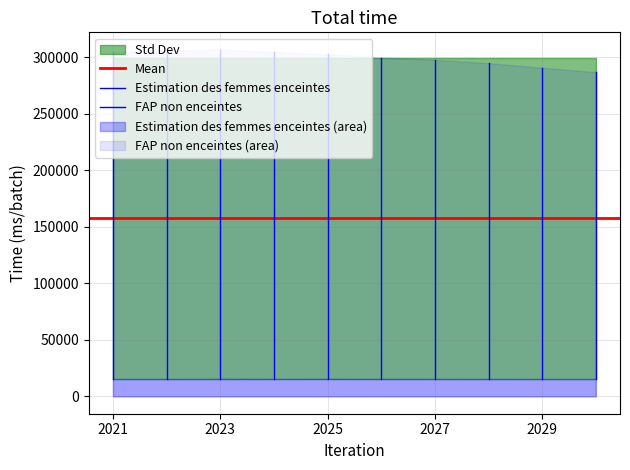

What is the lowest value of the Estimation des femmes enceintes series?

15291.3